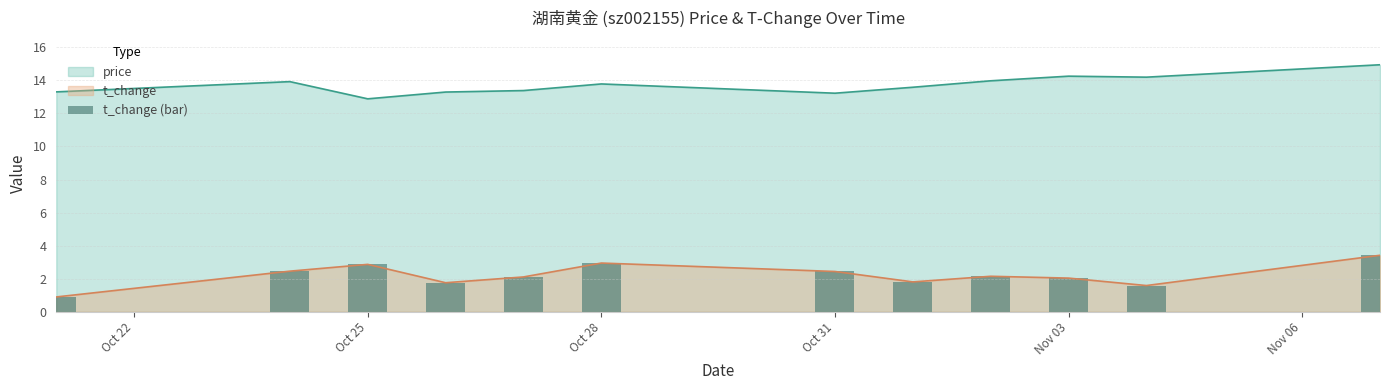

What is the lowest value of the t_change series?

0.9